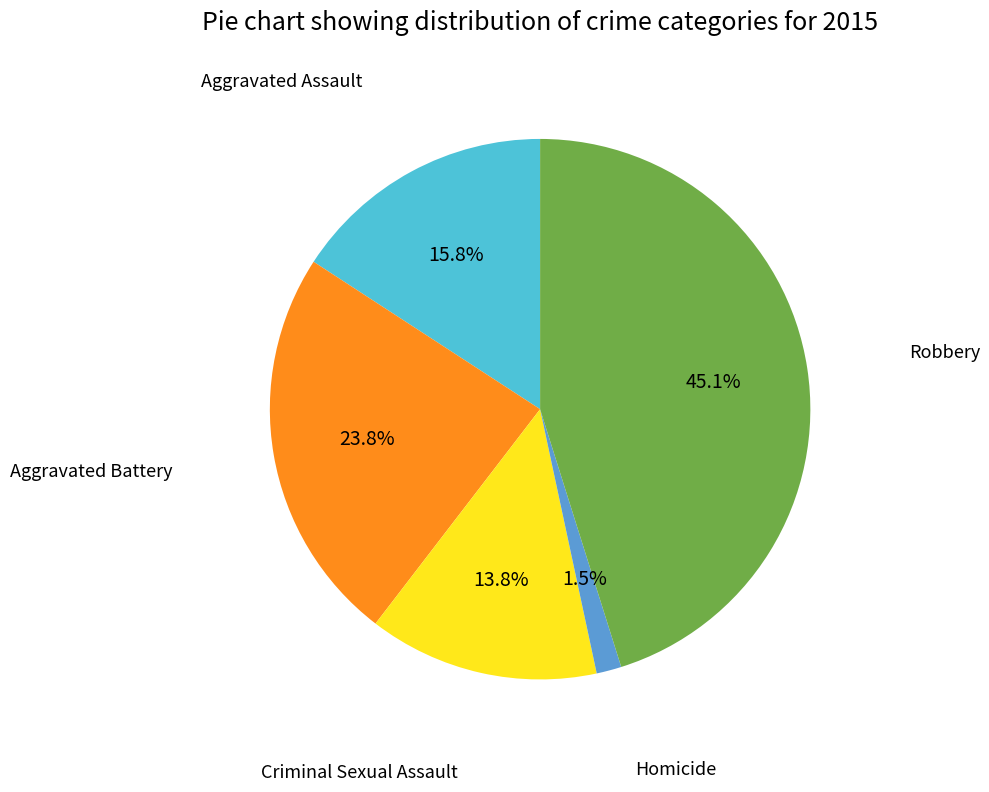

Does any single category account for the majority?

No